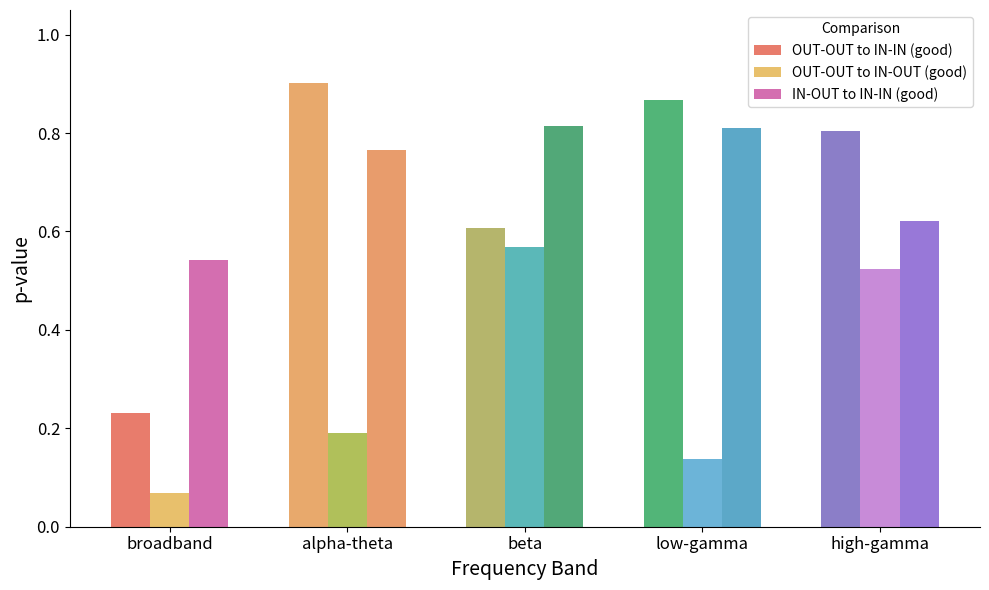

How many OUT-OUT to IN-OUT (good) values are between 0 and 1?

5